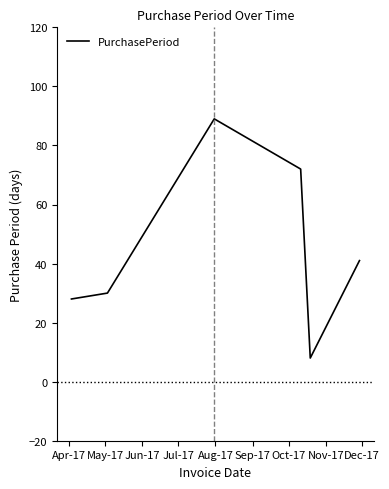

What is the difference between the maximum and second lowest values?

61